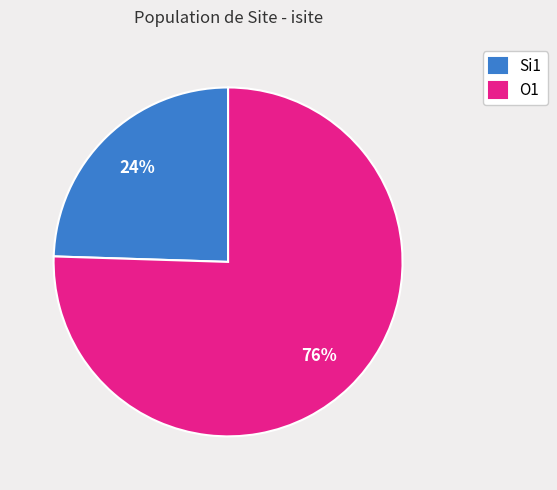

How many slices are in this pie chart?

2